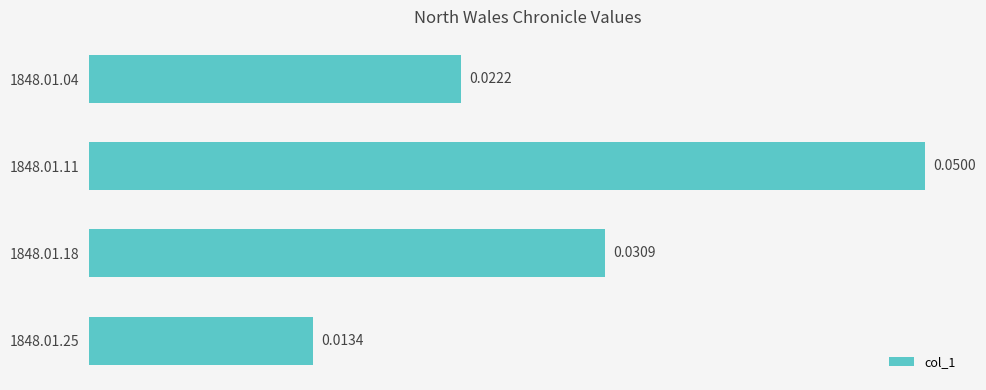

Which label corresponds to the largest value in the chart?

1848.01.11